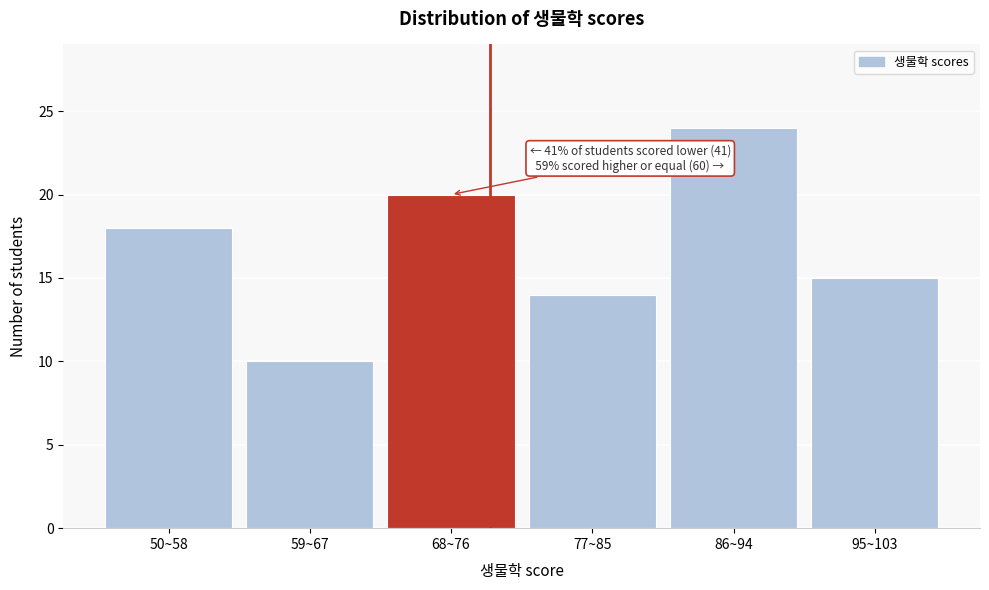

Reading right to left, extract all data points from this chart.

15	24	14	20	10	18